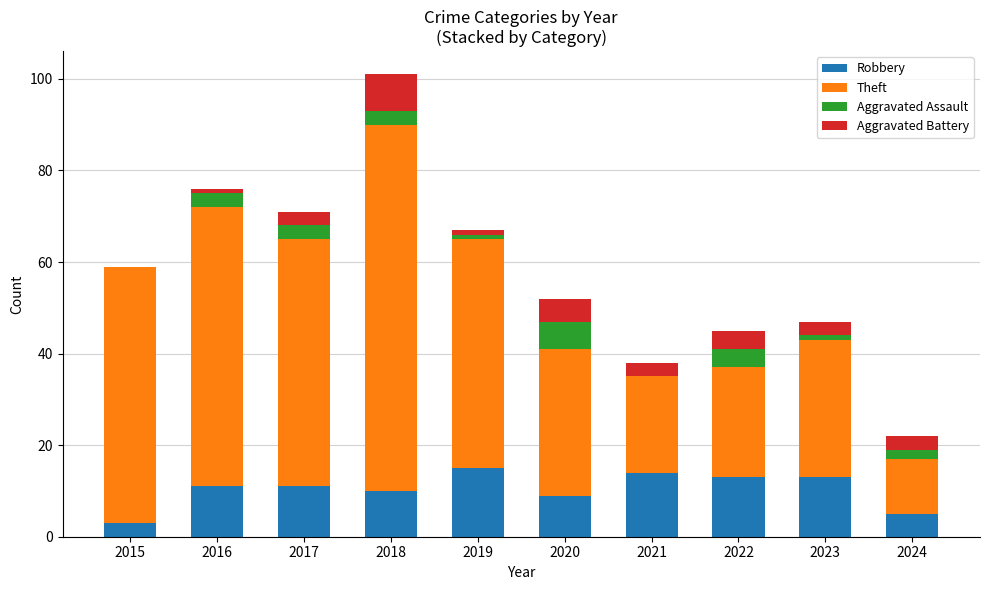

Does the chart contain stacked bars?

Yes